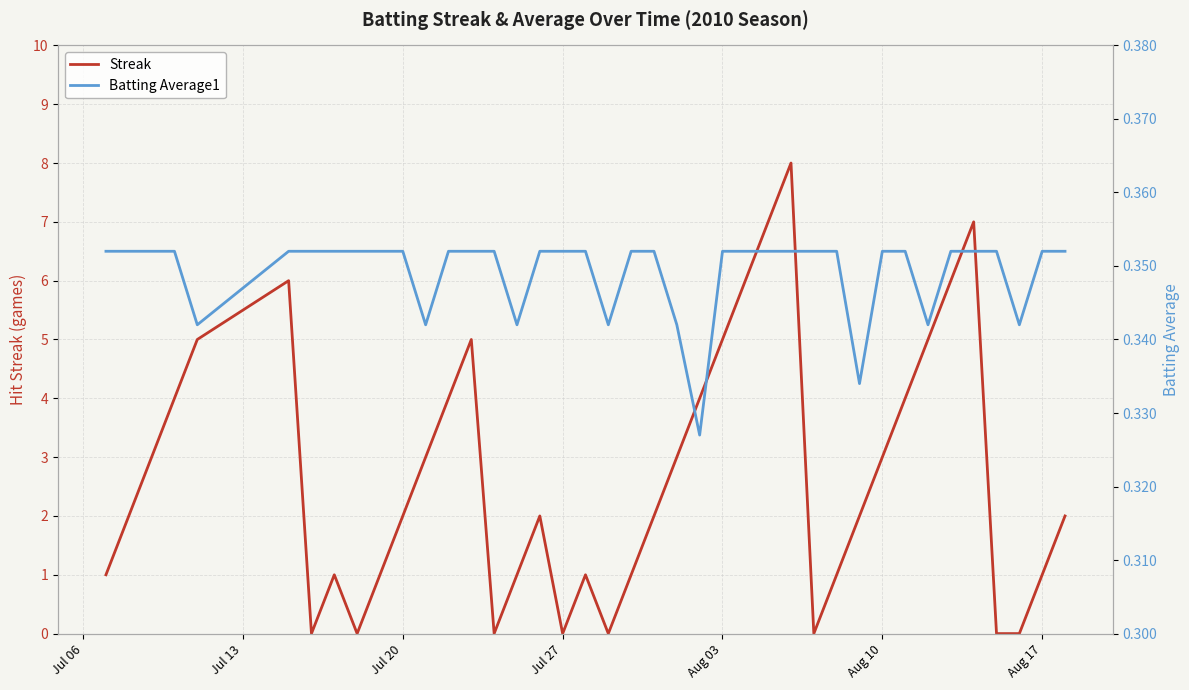

Is it true that Streak equals 3 at Aug 10?

True